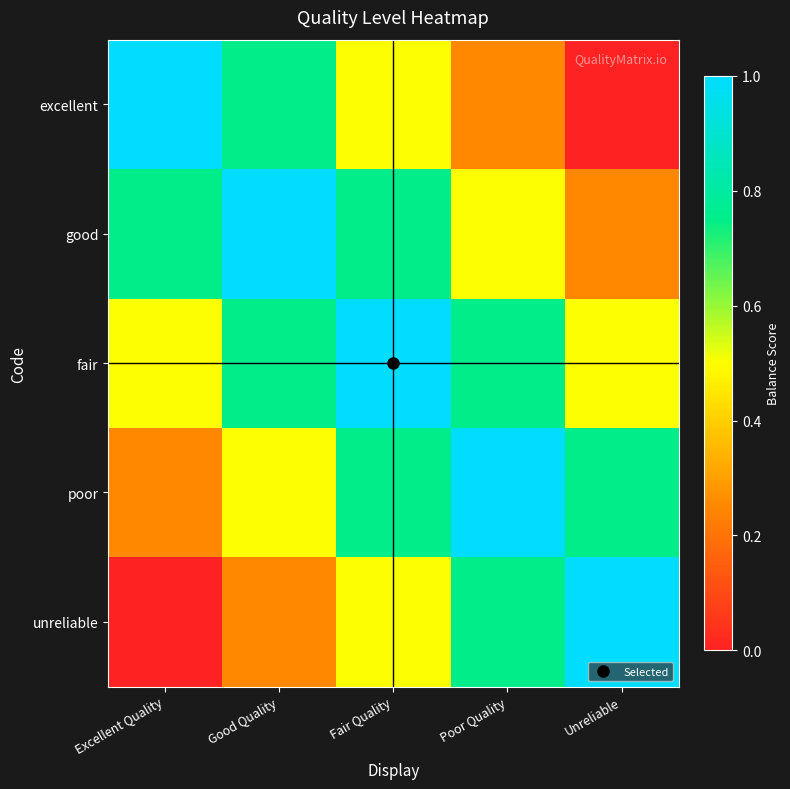

What is the difference between the highest and lowest values at Fair Quality?

0.5